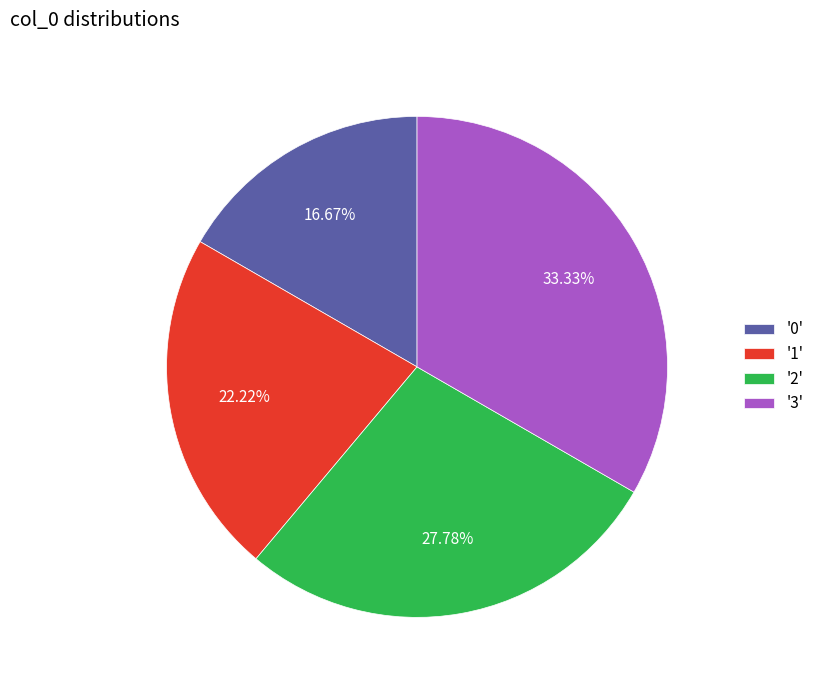

Is there a majority slice in this chart?

No